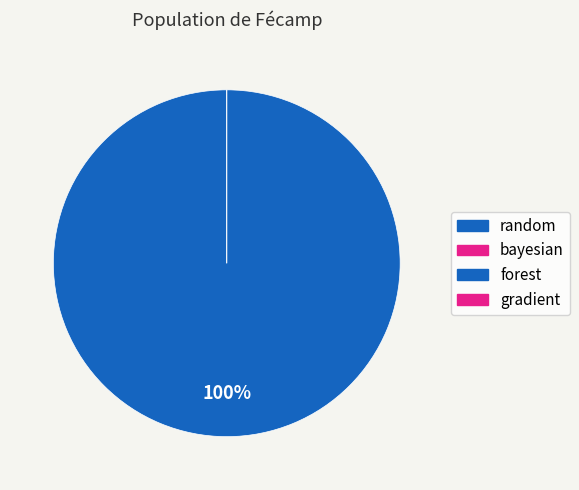

Which slice represents more than half of the pie?

random